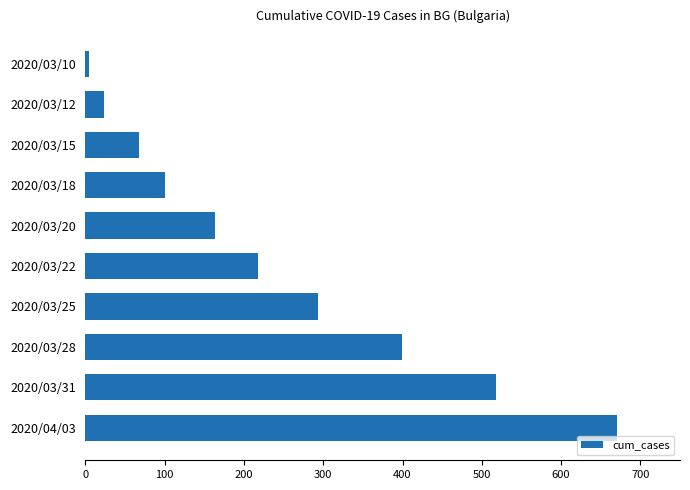

Reading top to bottom, extract all data points from this chart.

4	23	67	100	163	218	293	399	518	671